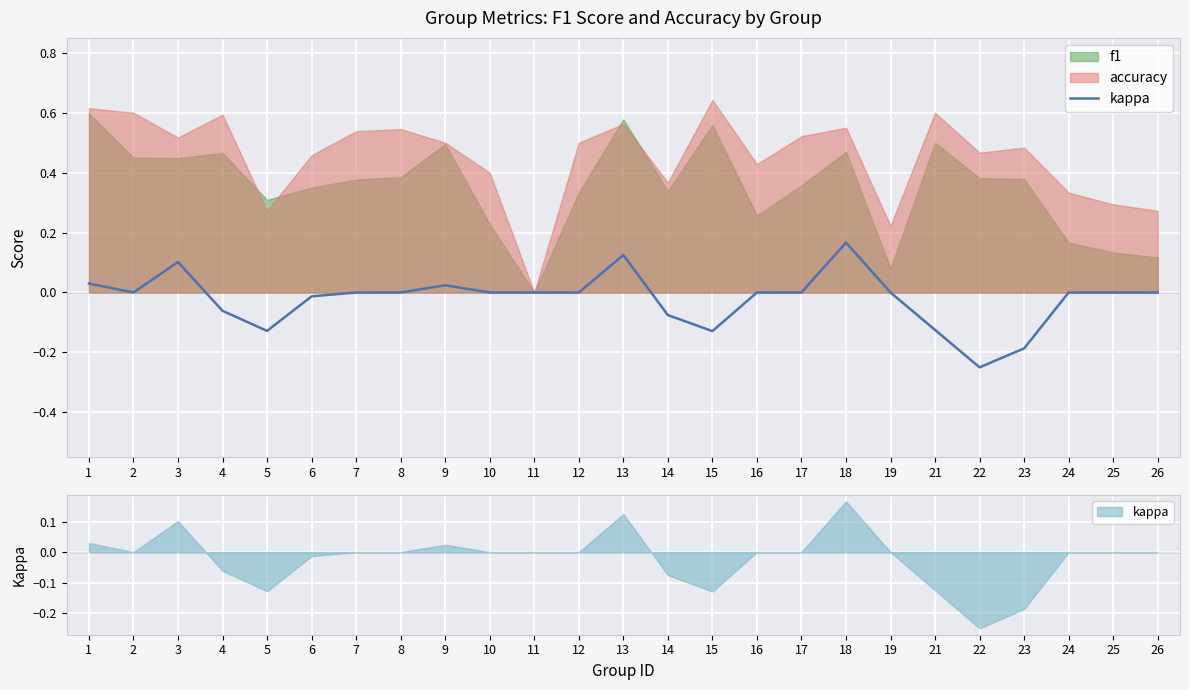

How many categories are shown in the chart?

25